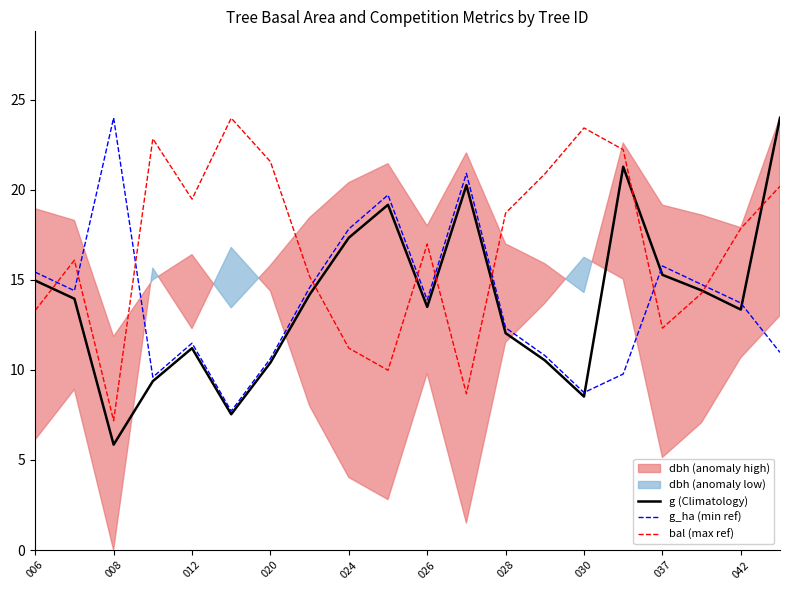

What is the maximum value for g_ha (min ref)?

24.0